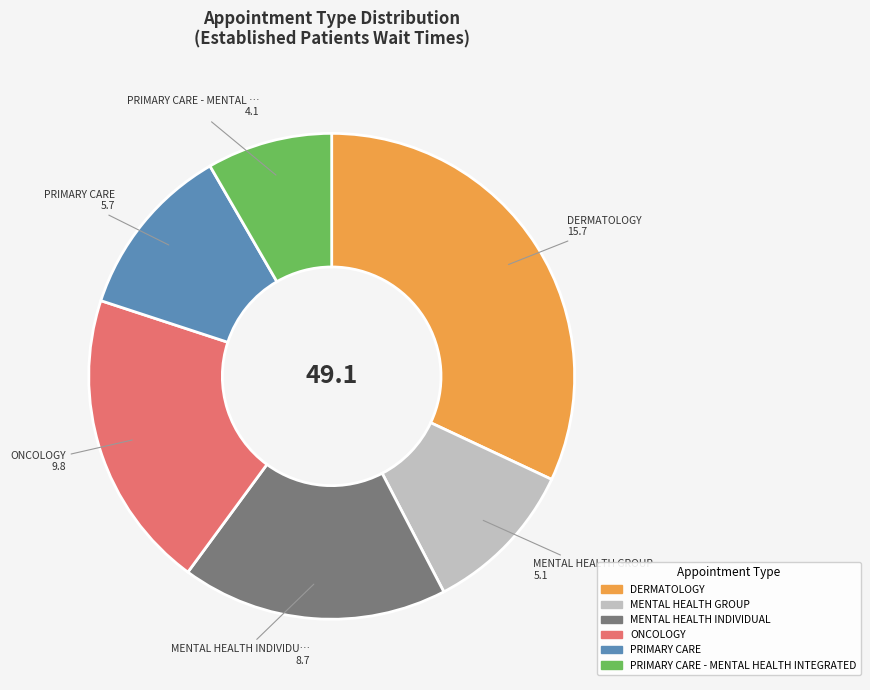

Does any single category account for the majority?

No